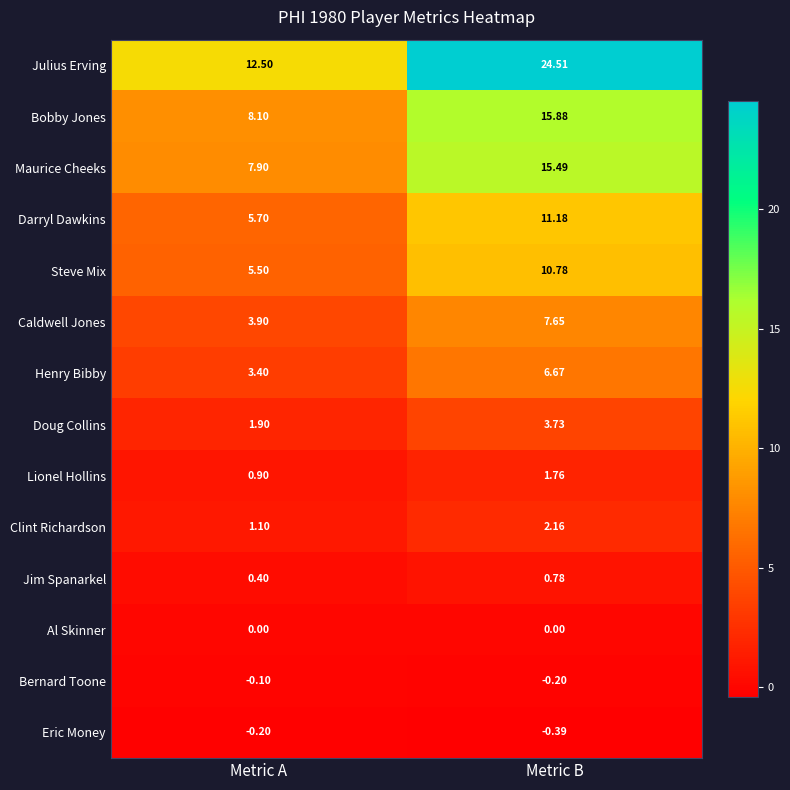

Which label corresponds to the smallest value in the chart?

Metric B